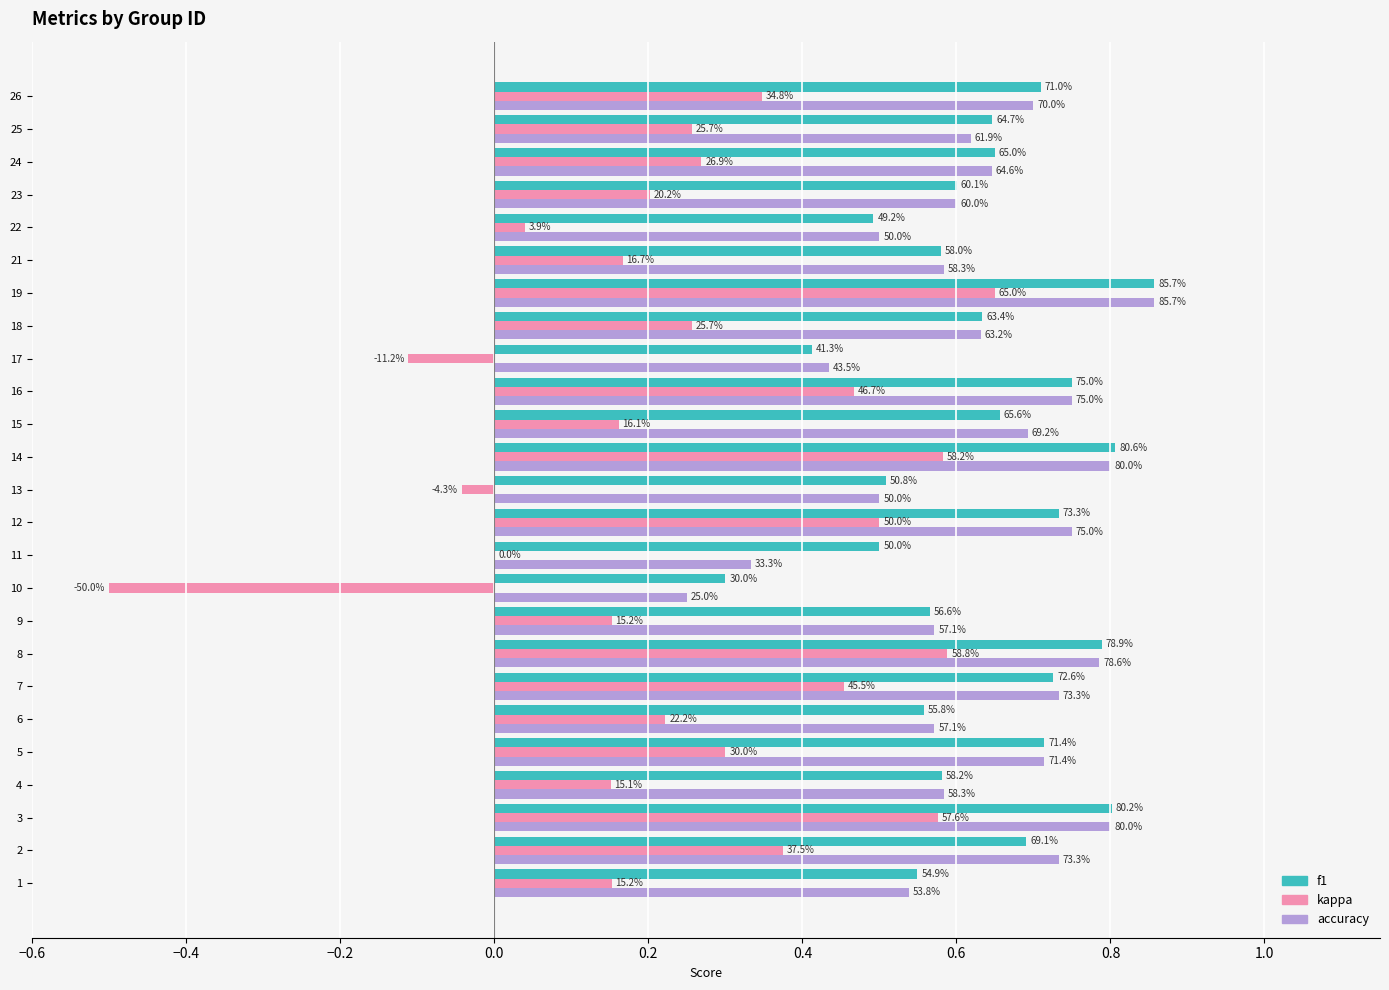

What are all the series names shown in the legend?

f1, kappa, accuracy